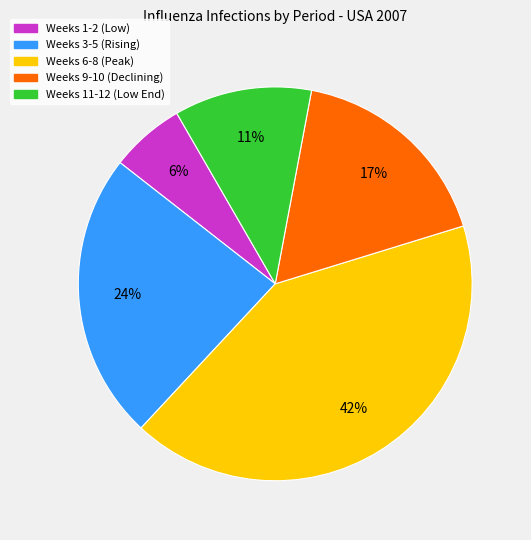

Rank the categories by value from highest to lowest.

Weeks 6-8 (Peak), Weeks 3-5 (Rising), Weeks 9-10 (Declining), Weeks 11-12 (Low End), Weeks 1-2 (Low)